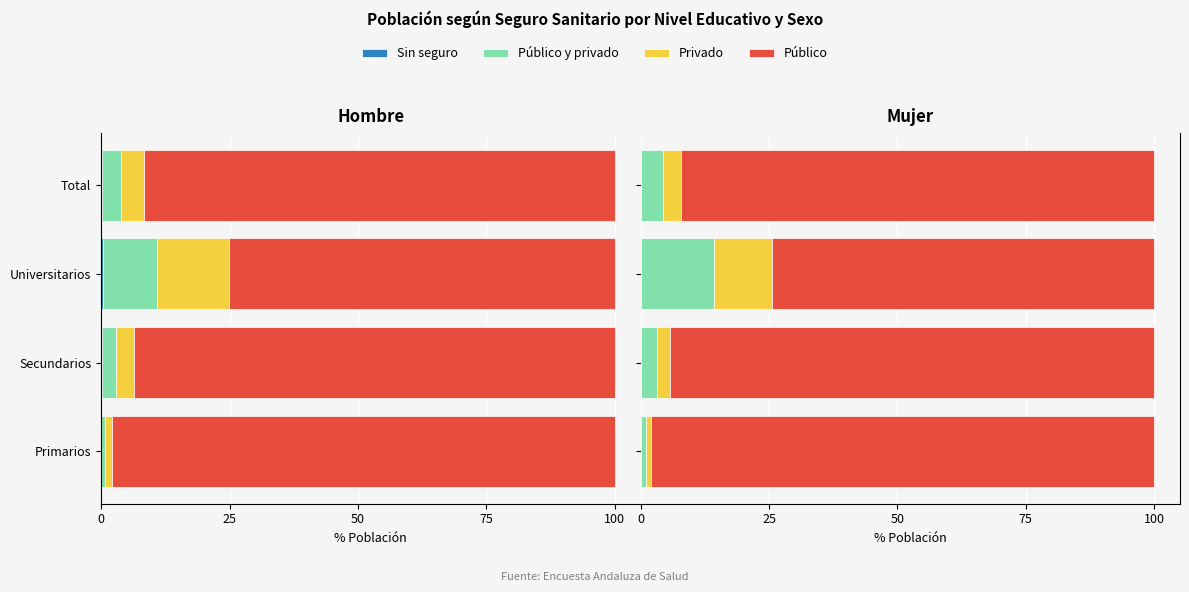

What is the sum of all Sin seguro values?

0.2